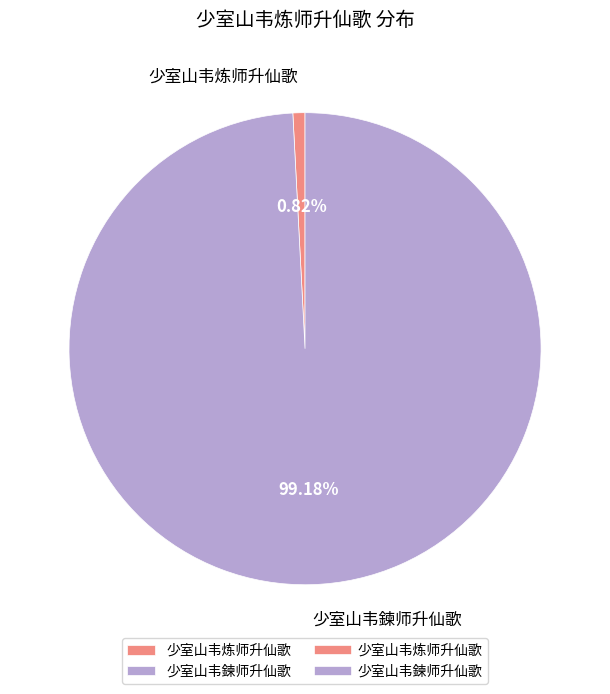

How much of the chart is everything except 少室山韦鍊师升仙歌?

0.8%